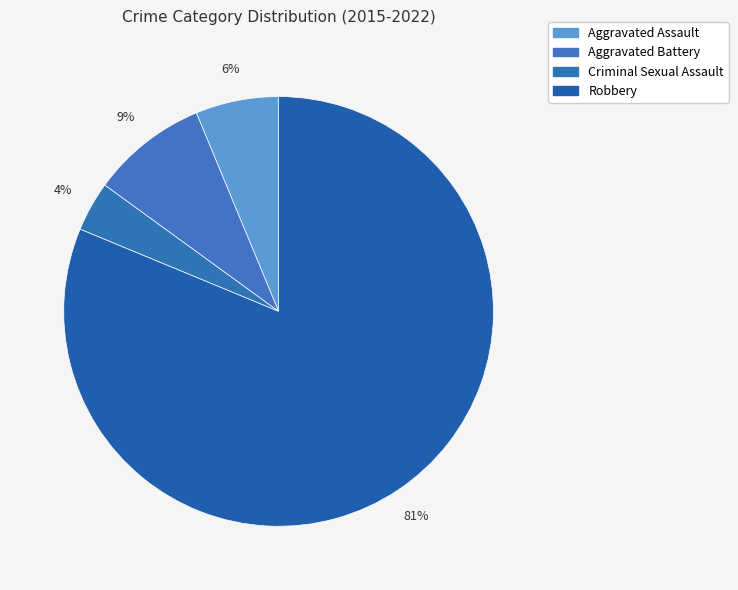

To the nearest percent, what portion does Aggravated Assault represent?

6%